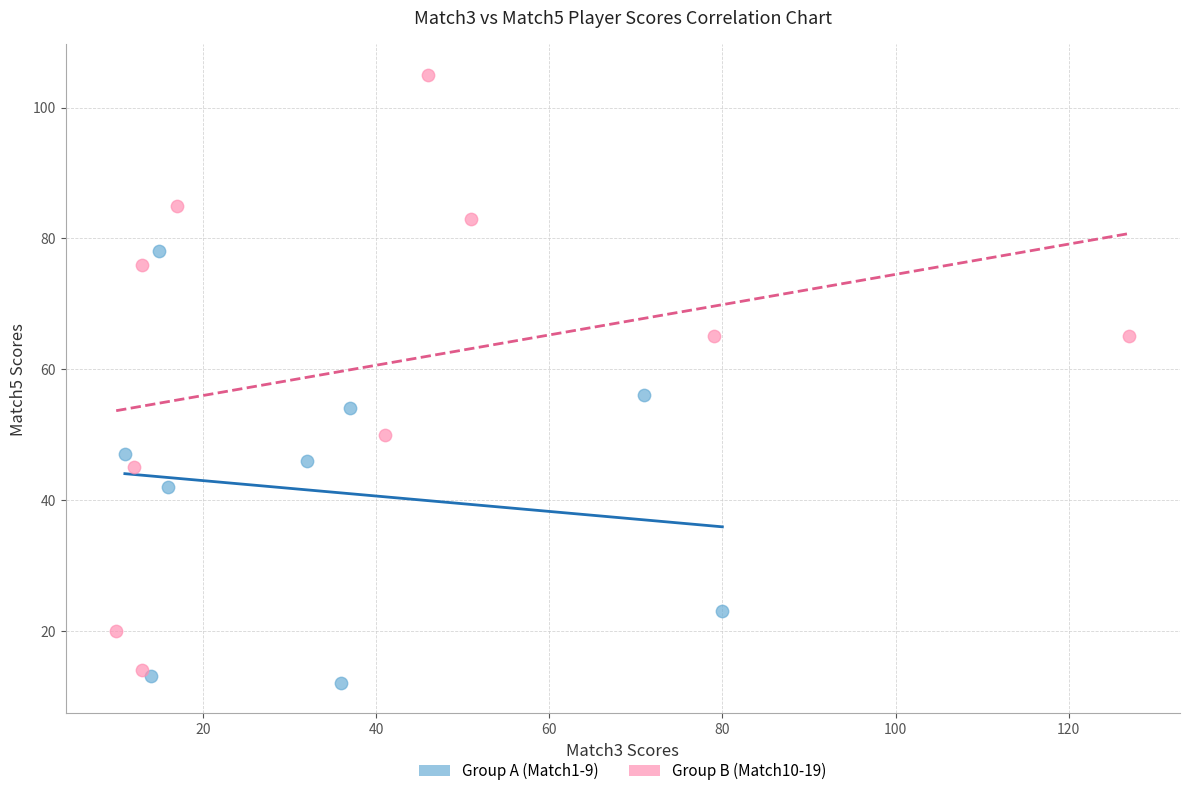

Which series has the widest spread of Y values?

Group B (Match10-19)